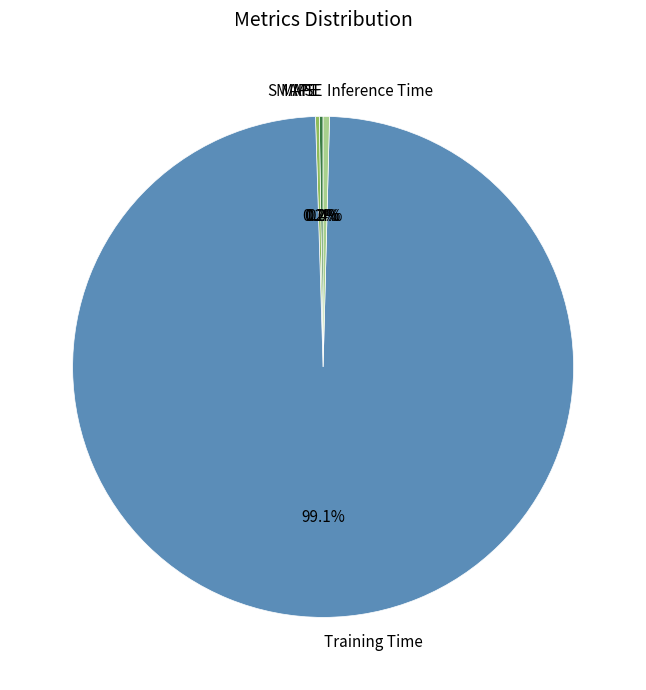

What is the largest slice in the pie chart?

Training Time